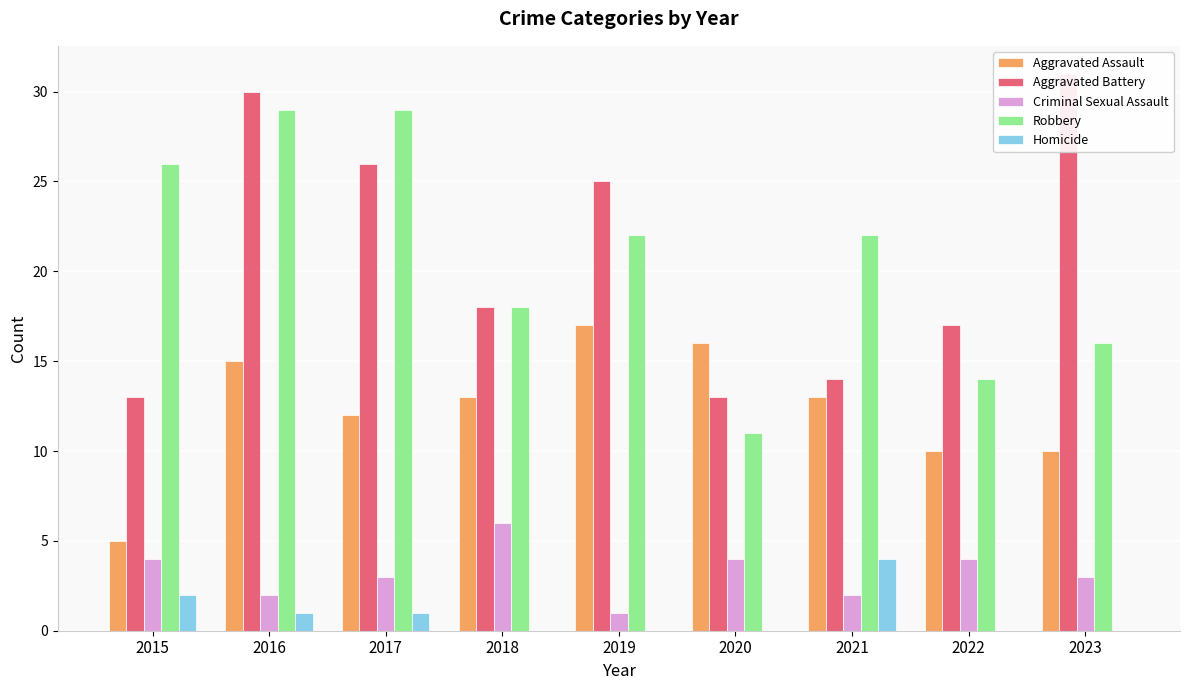

Reading right to left, list all the values displayed in this chart.

Aggravated Assault: 2023=10	2022=10	2021=13	2020=16	2019=17	2018=13	2017=12	2016=15	2015=5
Aggravated Battery: 2023=31	2022=17	2021=14	2020=13	2019=25	2018=18	2017=26	2016=30	2015=13
Criminal Sexual Assault: 2023=3	2022=4	2021=2	2020=4	2019=1	2018=6	2017=3	2016=2	2015=4
Robbery: 2023=16	2022=14	2021=22	2020=11	2019=22	2018=18	2017=29	2016=29	2015=26
Homicide: 2023=0	2022=0	2021=4	2020=0	2019=0	2018=0	2017=1	2016=1	2015=2